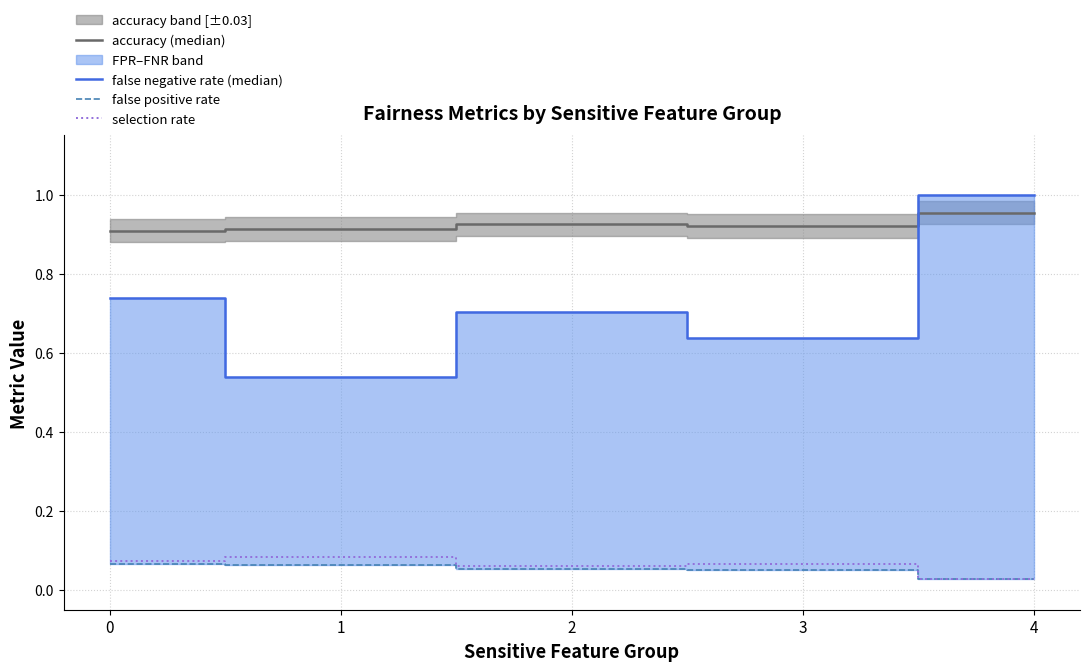

How many false positive rate values are between 0 and 1?

5